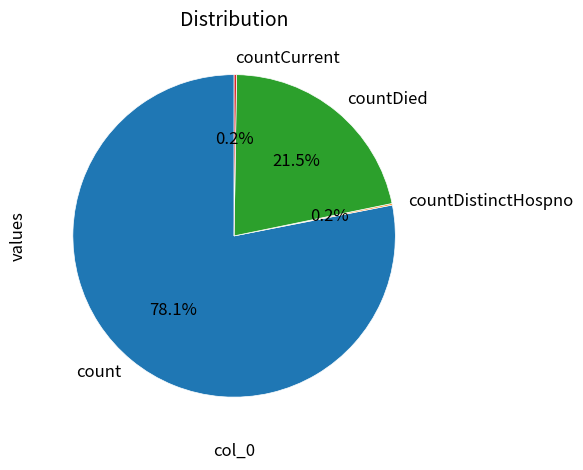

Which slice represents more than half of the pie?

count